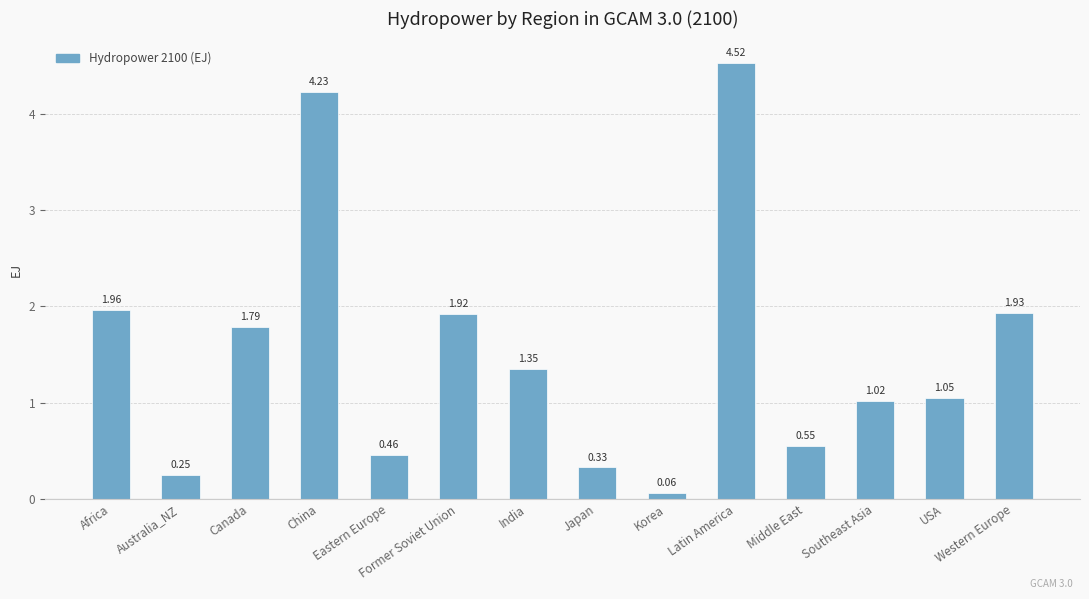

At which label does the data first exceed 1?

Africa